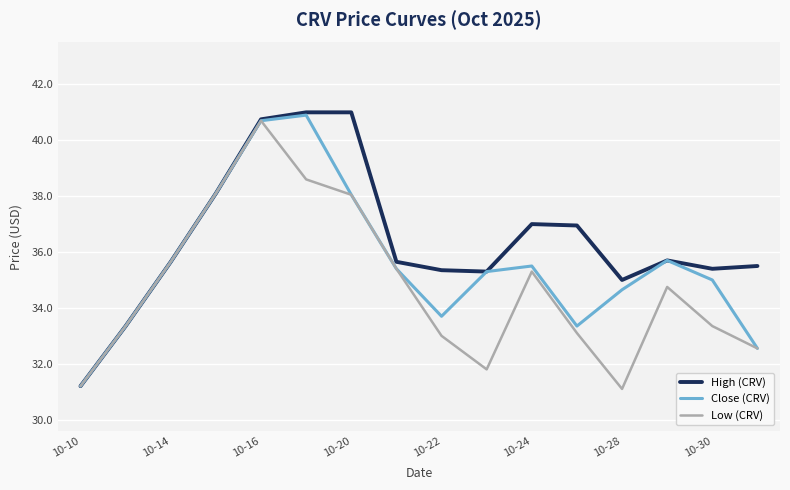

List the series in order of their overall mean, highest first.

High (CRV), Close (CRV), Low (CRV)